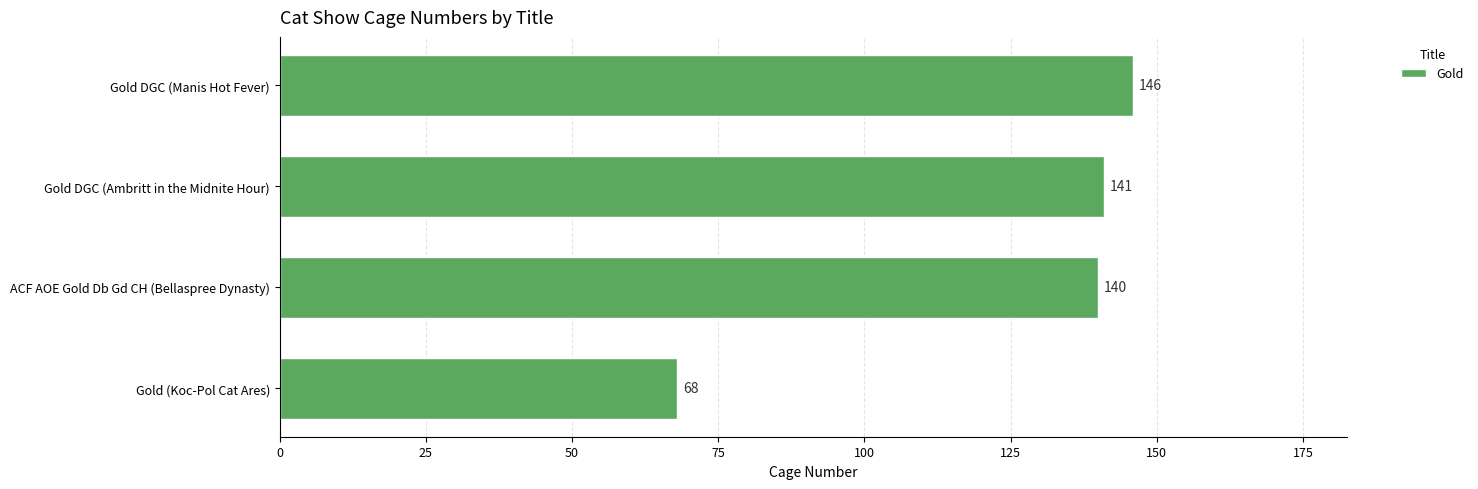

What is the change in value from Gold (Koc-Pol Cat Ares) to Gold DGC (Manis Hot Fever)?

+78